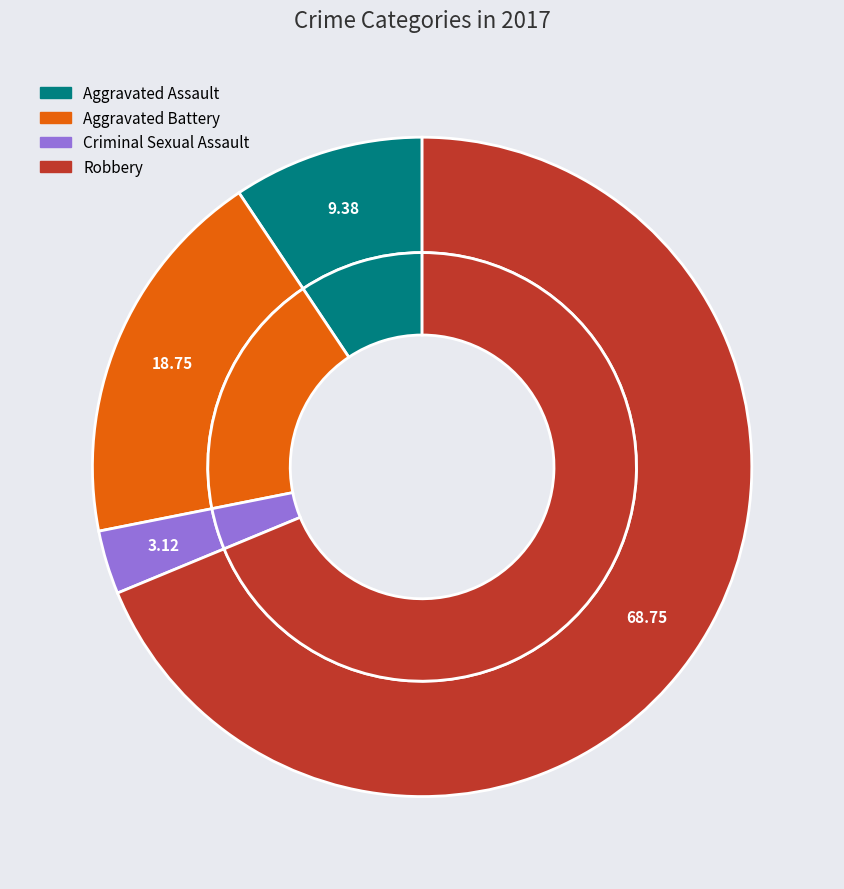

Is there any slice that represents more than half of the pie?

Yes